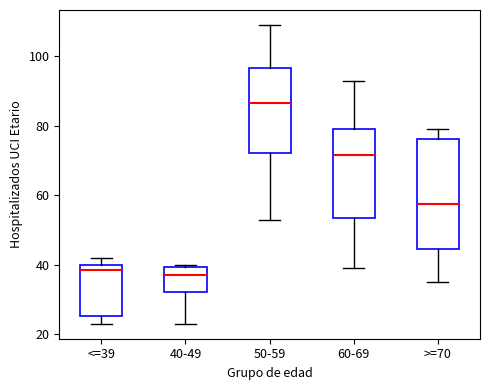

Comparing the boxes themselves (not the whiskers), which one is the tallest?

>=70